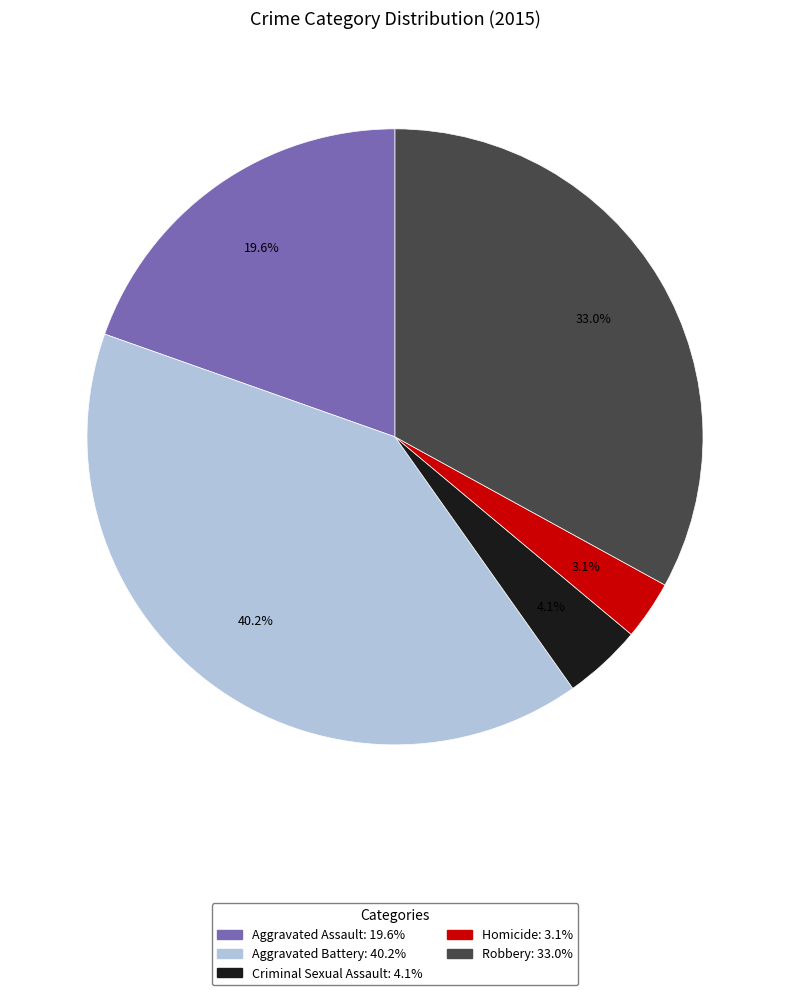

What percentage is NOT represented by Criminal Sexual Assault?

95.9%